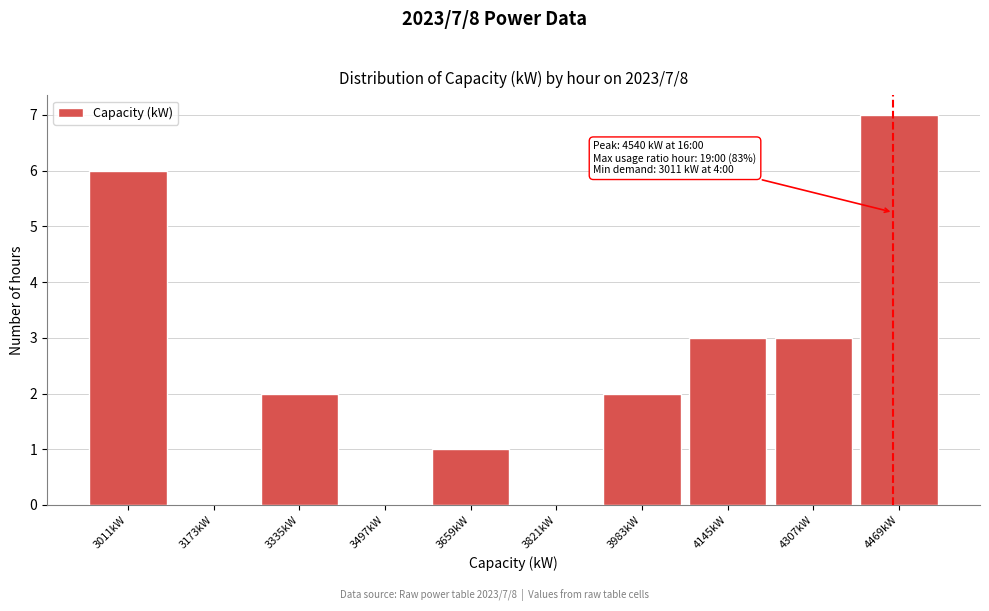

Reading left to right, transcribe all the data shown in this chart.

3011kW=6	3173kW=0	3335kW=2	3497kW=0	3659kW=1	3821kW=0	3983kW=2	4145kW=3	4307kW=3	4469kW=7